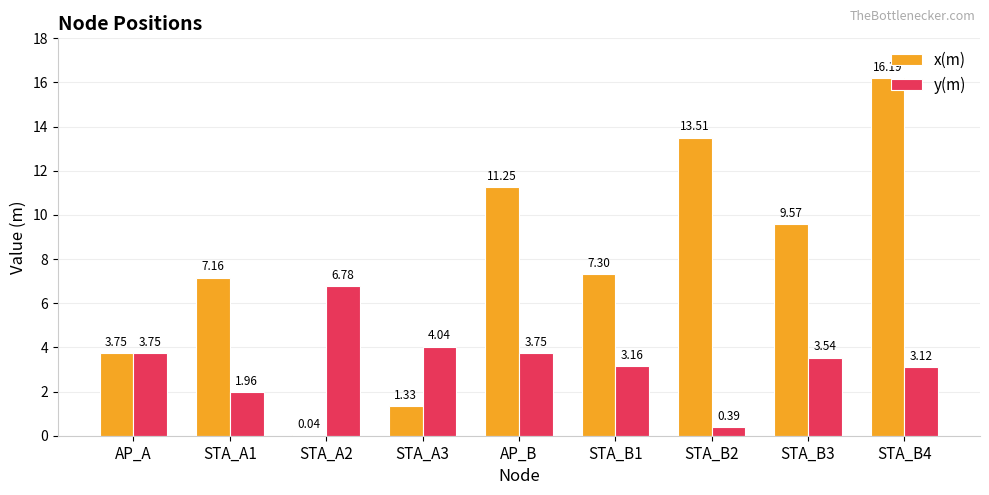

At which label does y(m) first exceed 3?

AP_A